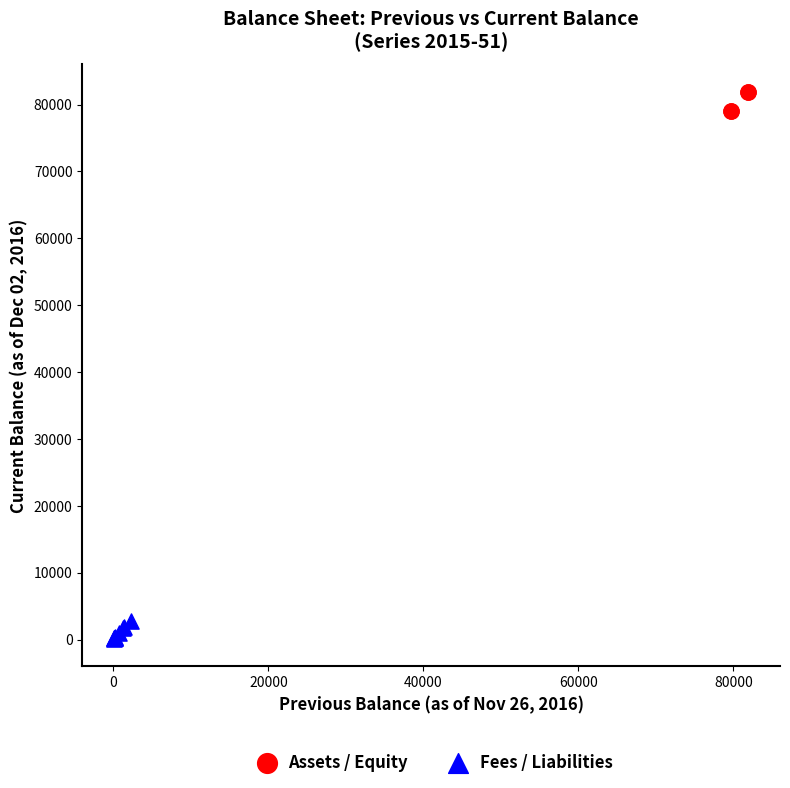

What are all the series names shown in the legend?

Assets / Equity, Fees / Liabilities